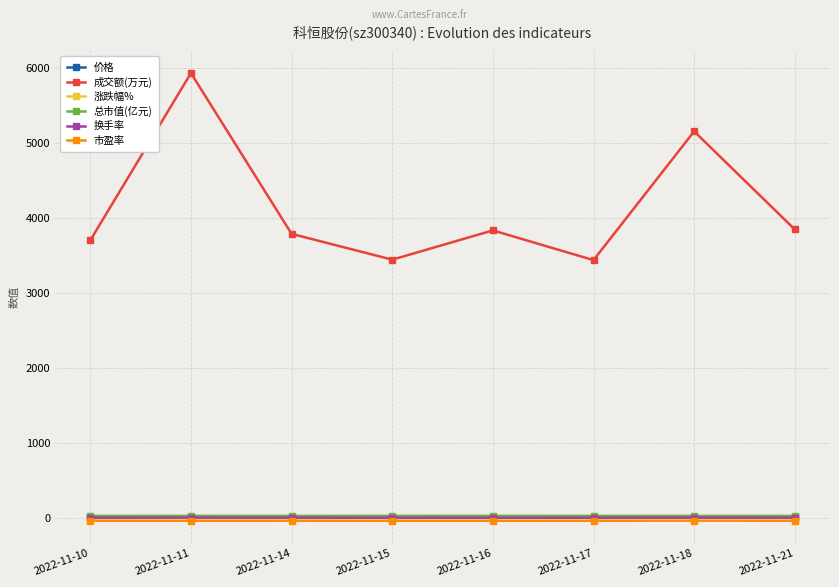

True or false: 成交额(万元) and 涨跌幅% cross at least once.

False